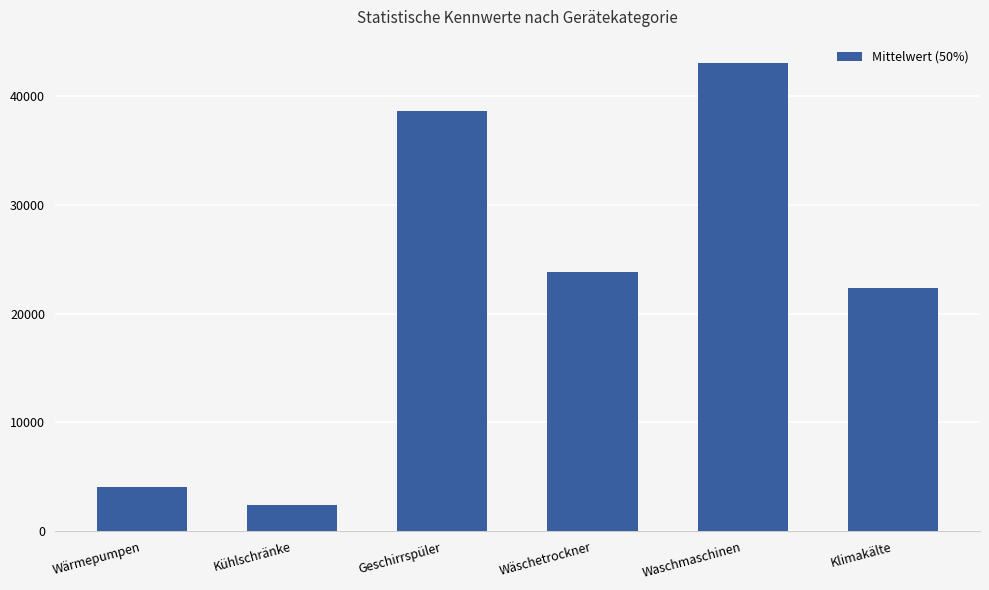

Read the value at Kühlschränke.

2408.9